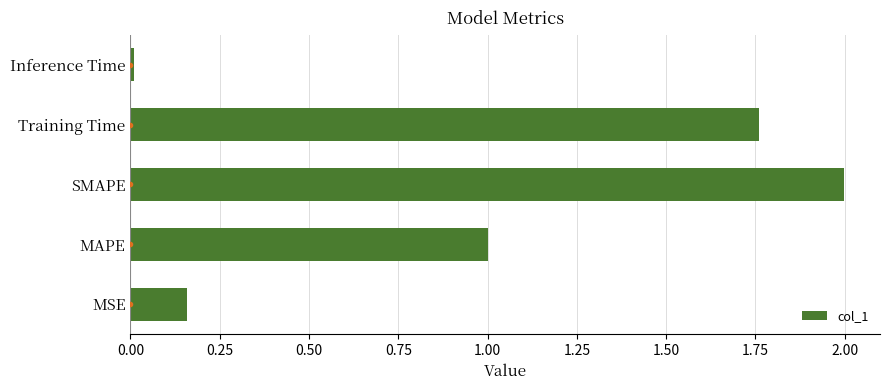

Are the bars grouped side by side (vs. stacked)?

No